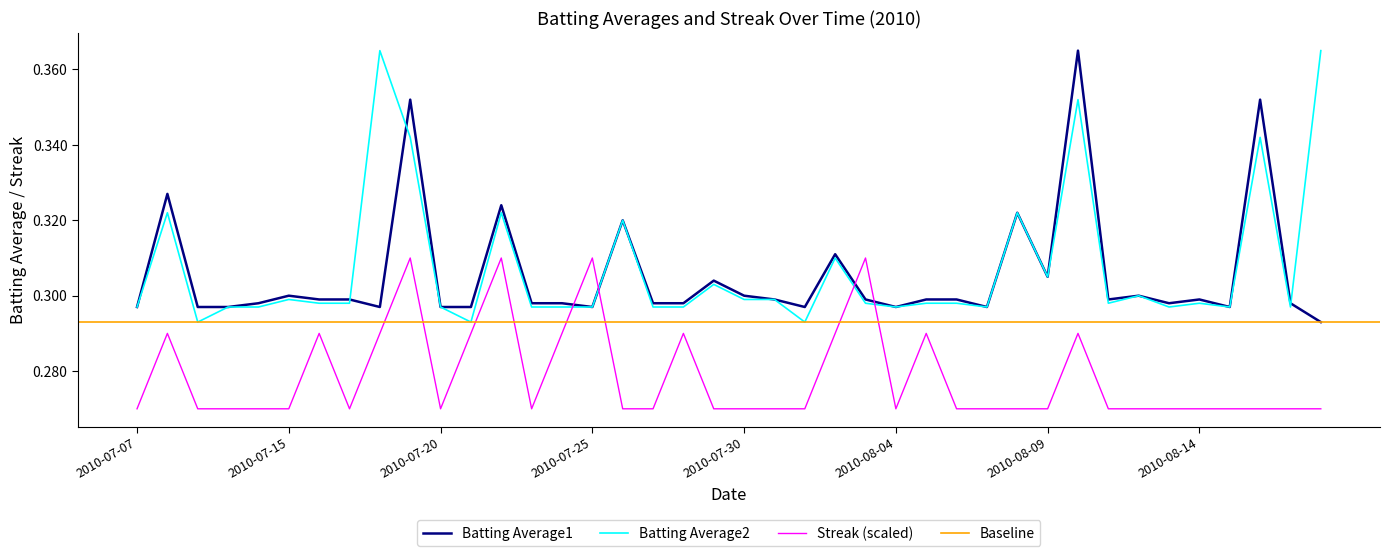

Is this an area chart (filled region under the line)?

No